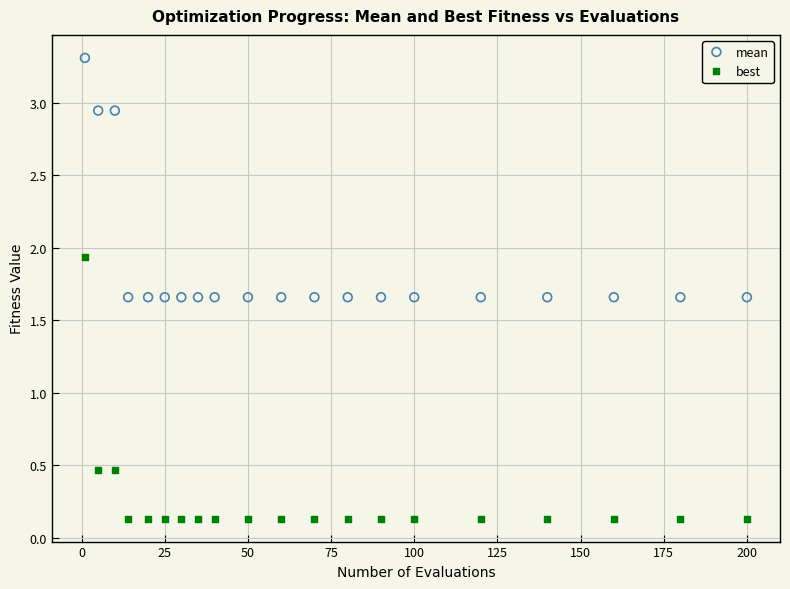

Which series contains the highest Y value?

mean